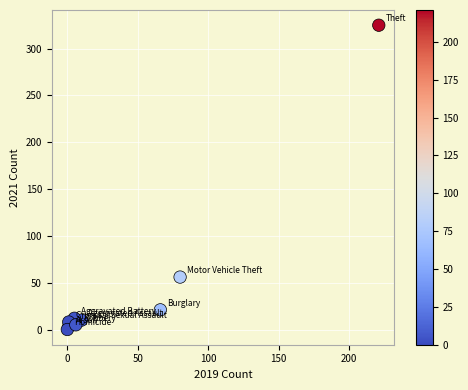

What Y value in the scatter plot is closest to 162?

56